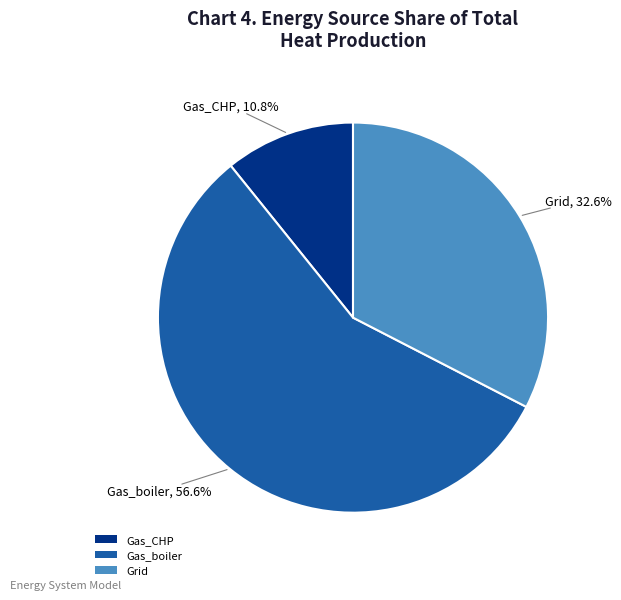

Is there a majority slice in this chart?

Yes